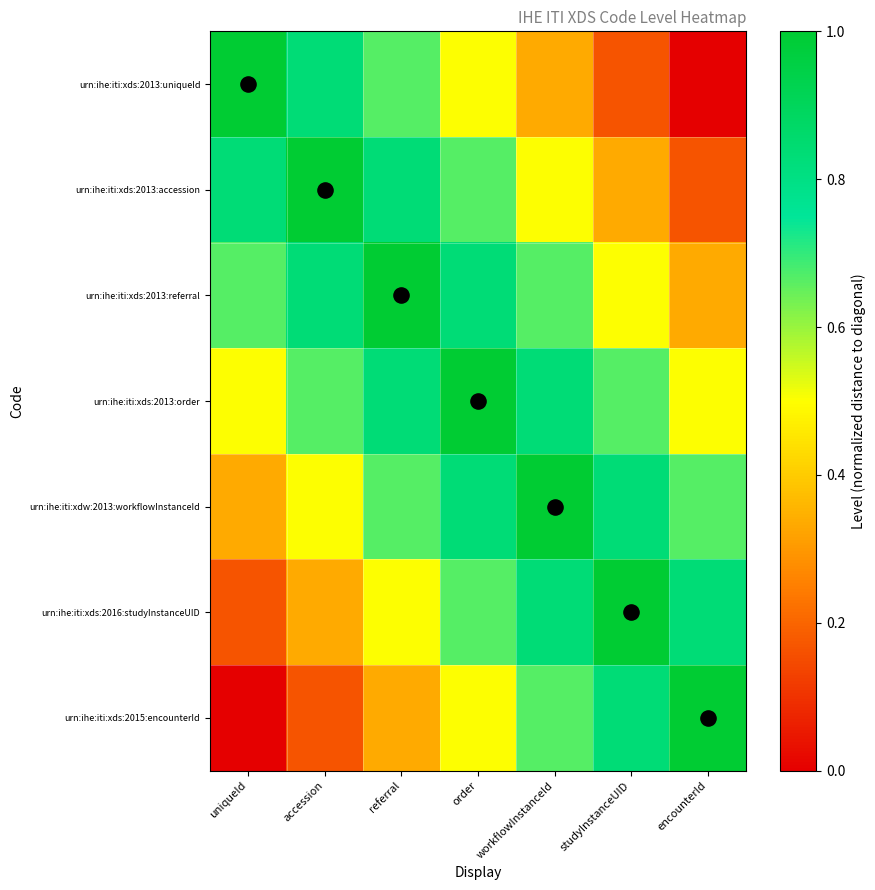

Which label corresponds to the smallest value in the chart?

encounterId